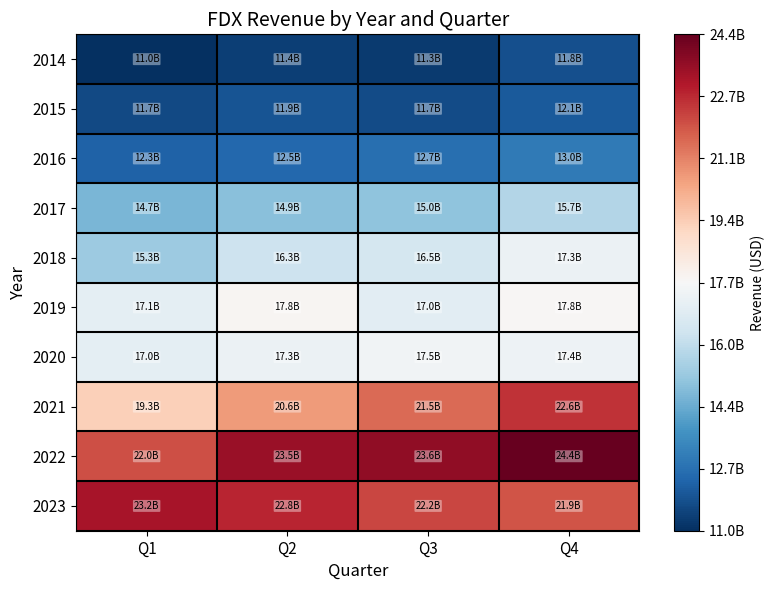

Between Q1 and Q4, which series saw the biggest shift?

2021